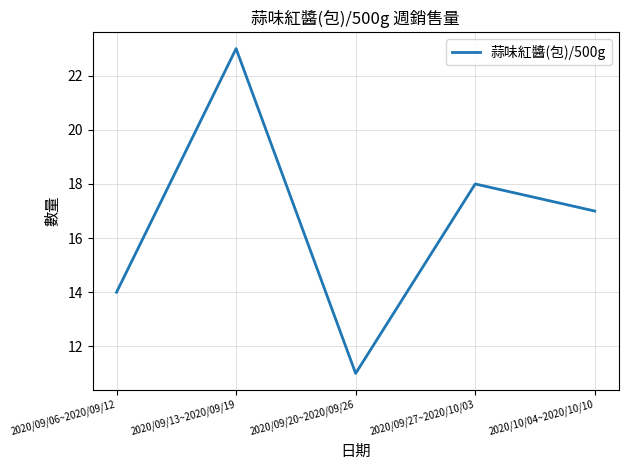

Reading left to right, extract all data points from this chart.

2020/09/06~2020/09/12=14	2020/09/13~2020/09/19=23	2020/09/20~2020/09/26=11	2020/09/27~2020/10/03=18	2020/10/04~2020/10/10=17